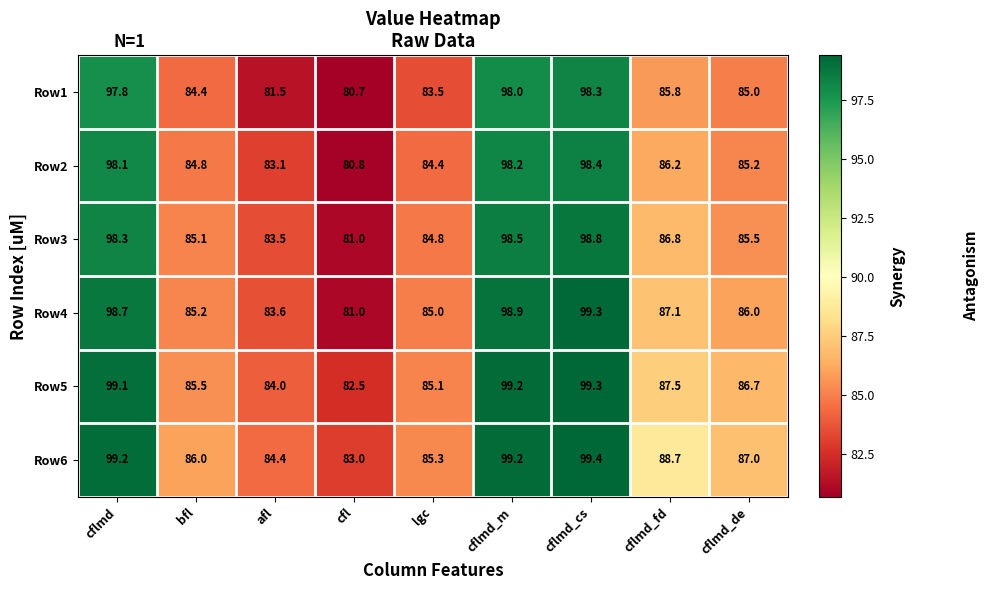

Which category has the lowest value across all series?

cfl